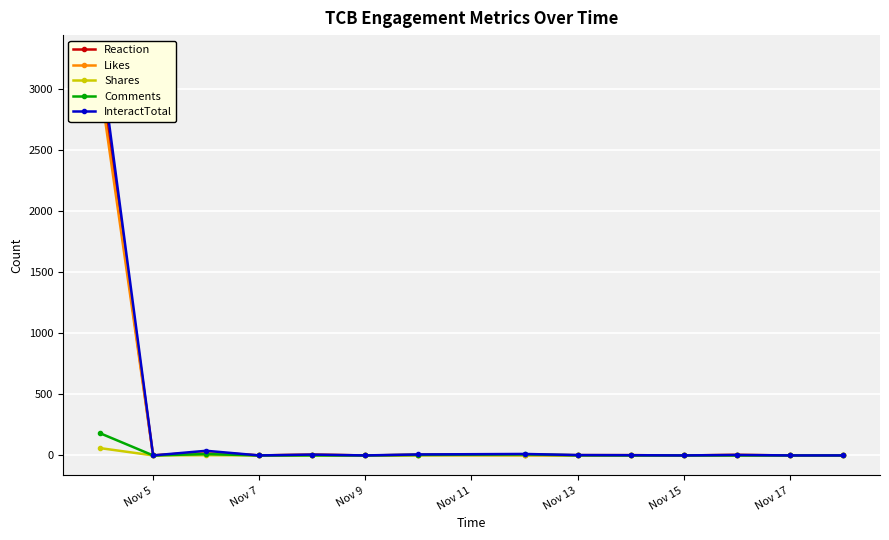

The value of Comments at Nov 5 is 127. True or false?

False